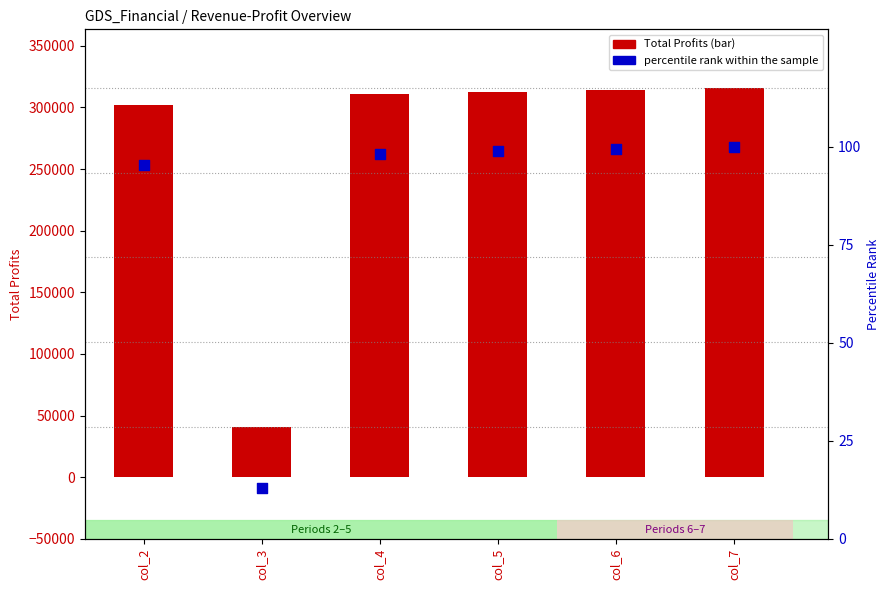

Is the value of percentile rank within the sample at col_6 greater than the value of Total Profits at col_5?

No